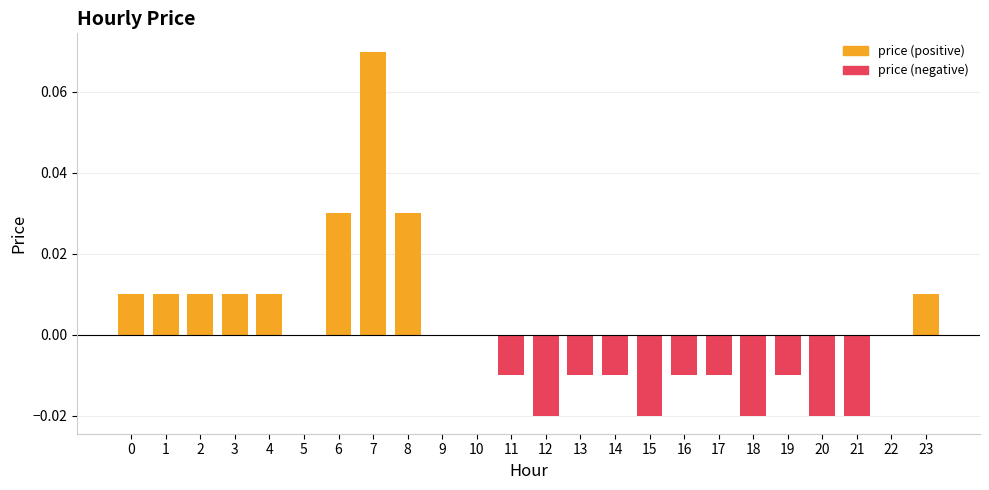

Reading left to right, list all the values displayed in this chart.

0.0	0.0	0.0	0.0	0.0	0.0	0.0	0.1	0.0	0.0	0.0	-0.0	-0.0	-0.0	-0.0	-0.0	-0.0	-0.0	-0.0	-0.0	-0.0	-0.0	0.0	0.0